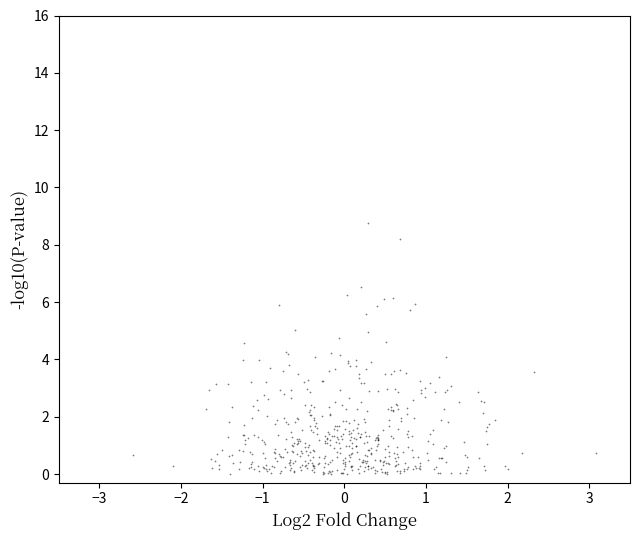

What is the range of Y values (max minus min)?

8.8